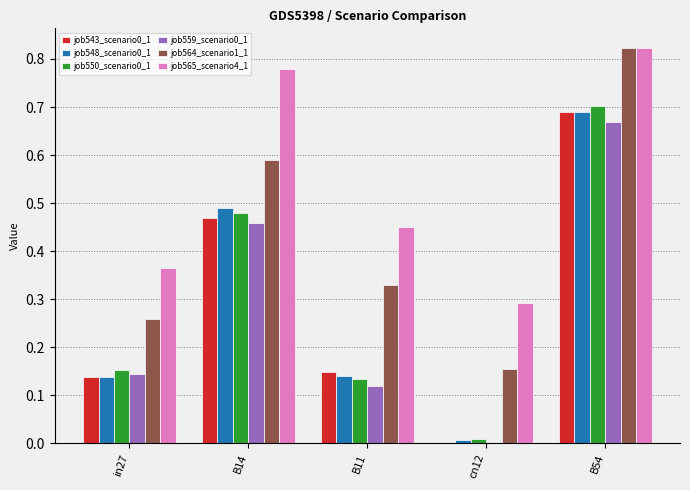

What is the sum of all job543_scenario0_1 values?

1.4